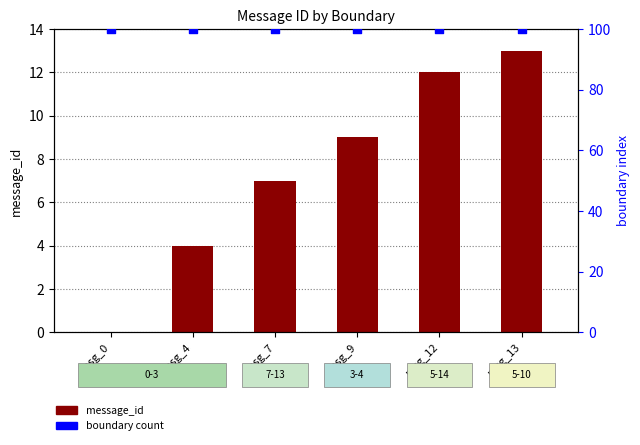

Is the value of message_id at msg_0 greater than the value of boundary count at msg_4?

No